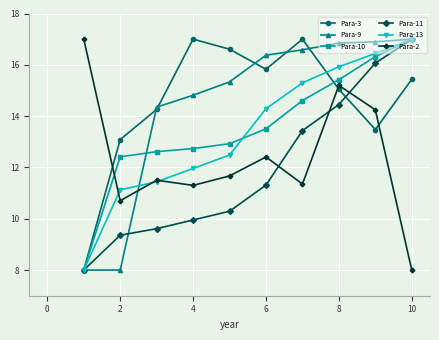

Reading left to right, transcribe all the data shown in this chart.

Para-3: 8.0	13.1	14.3	17.0	16.6	15.8	17.0	15.0	13.5	15.4
Para-9: 8.0	8.0	14.3	14.8	15.3	16.4	16.6	16.8	16.9	17.0
Para-10: 8.0	12.4	12.6	12.7	12.9	13.5	14.6	15.4	16.3	17.0
Para-11: 8.0	9.4	9.6	10.0	10.3	11.3	13.4	14.5	16.1	17.0
Para-13: 8.0	11.1	11.4	12.0	12.5	14.3	15.3	15.9	16.4	17.0
Para-2: 17.0	10.7	11.5	11.3	11.7	12.4	11.4	15.2	14.2	8.0